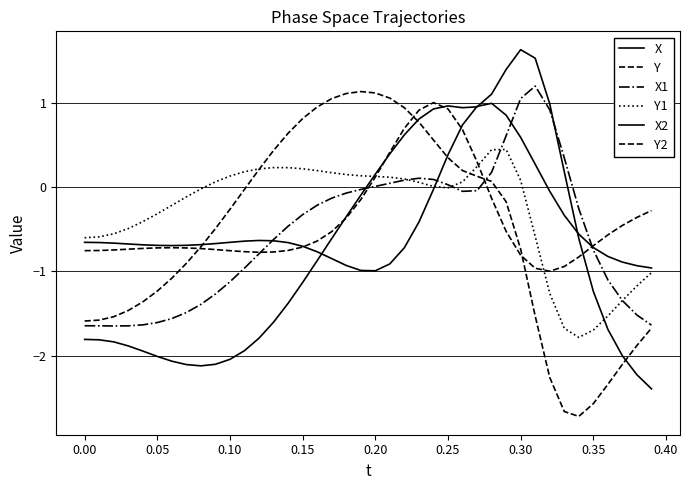

Is this an area chart (filled region under the line)?

No